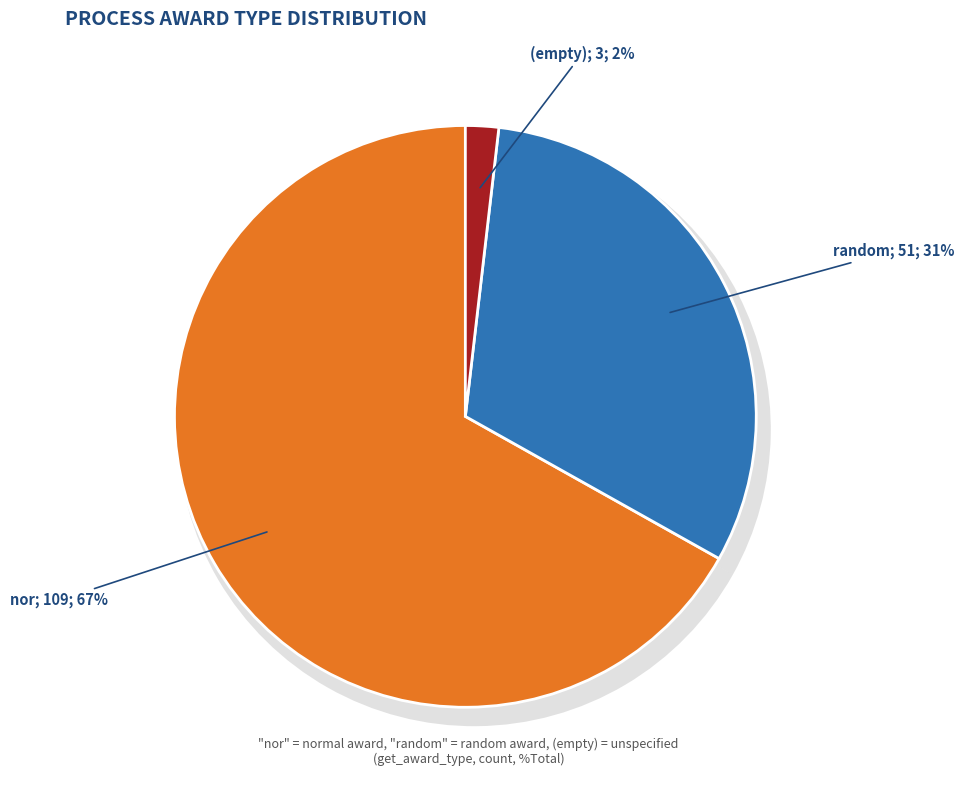

How many slices are in this pie chart?

3